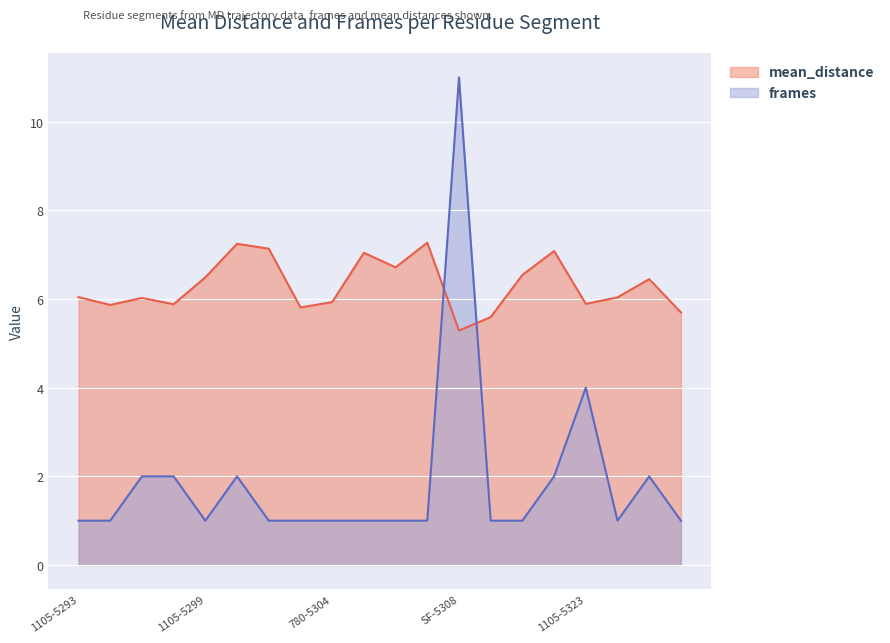

List the series in order of their overall mean, lowest first.

frames, mean_distance